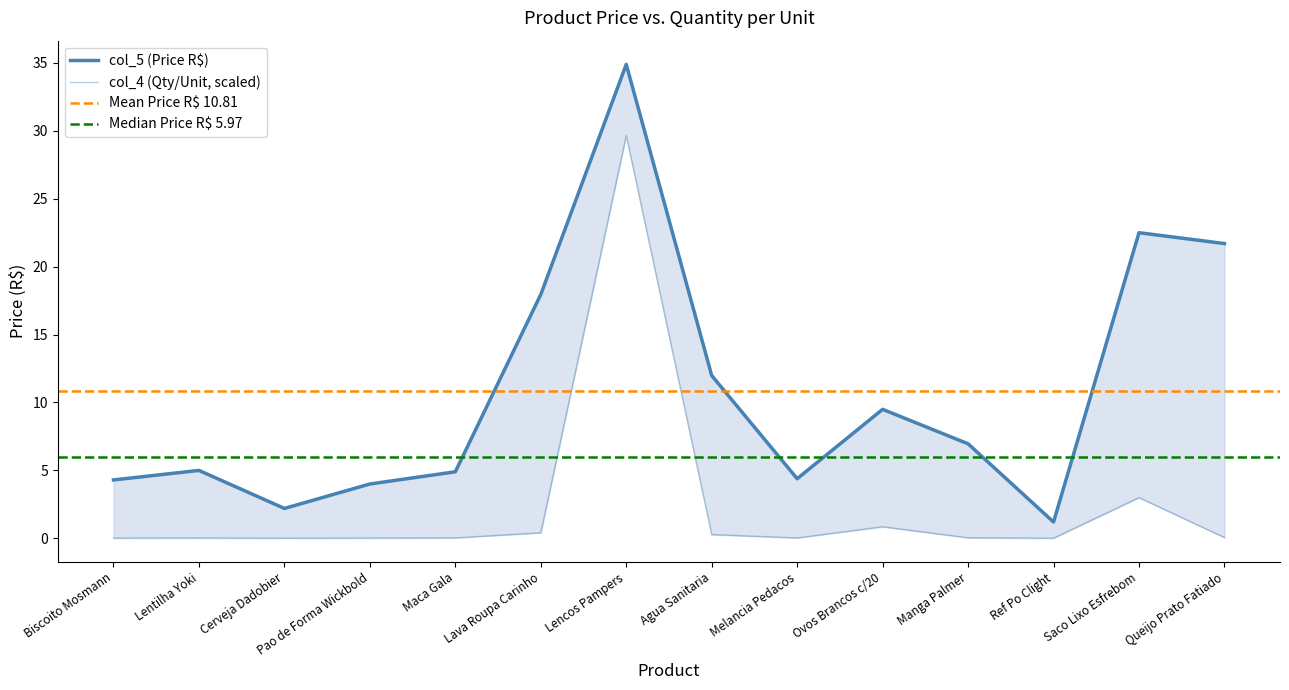

Which series has the largest total across all categories?

col_5 (Price R$)